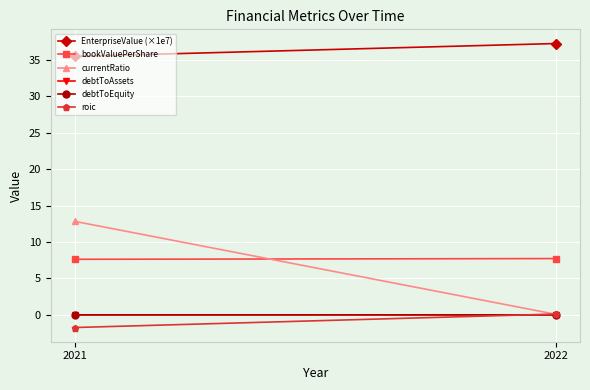

How many lines are shown in the chart?

6